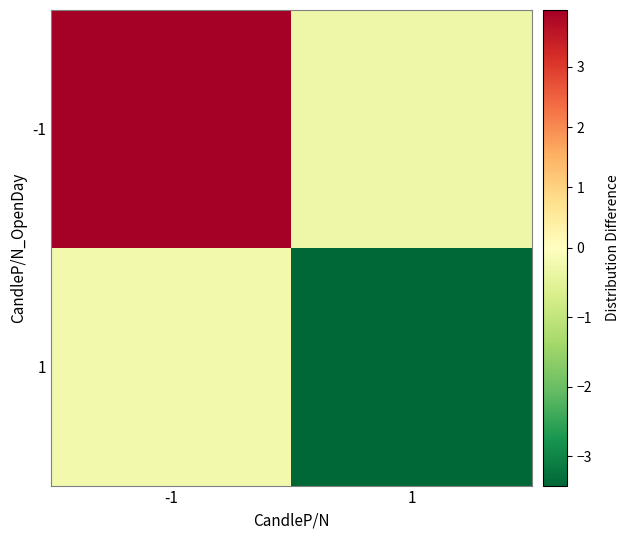

At -1, list the series in order from largest to smallest.

-1, 1